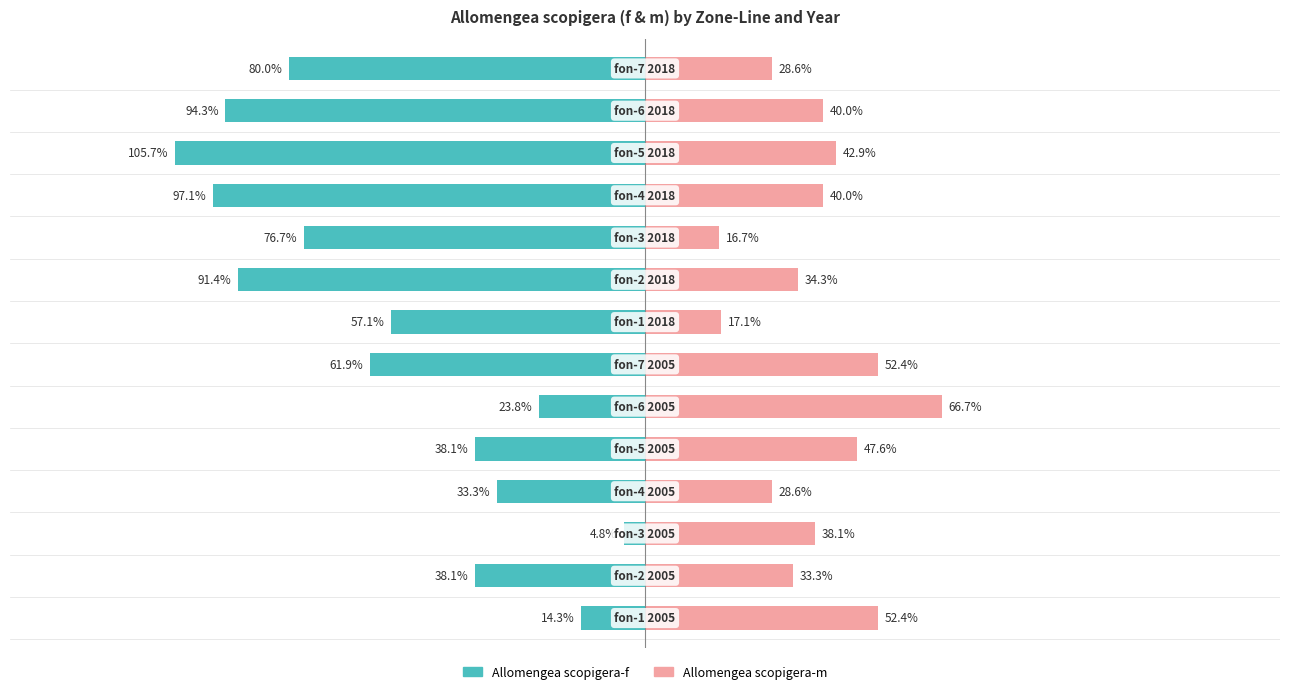

True or false: Allomengea scopigera-m has a value of 30.3 at 7.

False